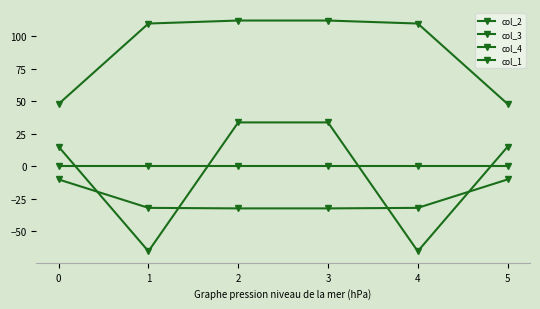

Is this an area chart (filled region under the line)?

No